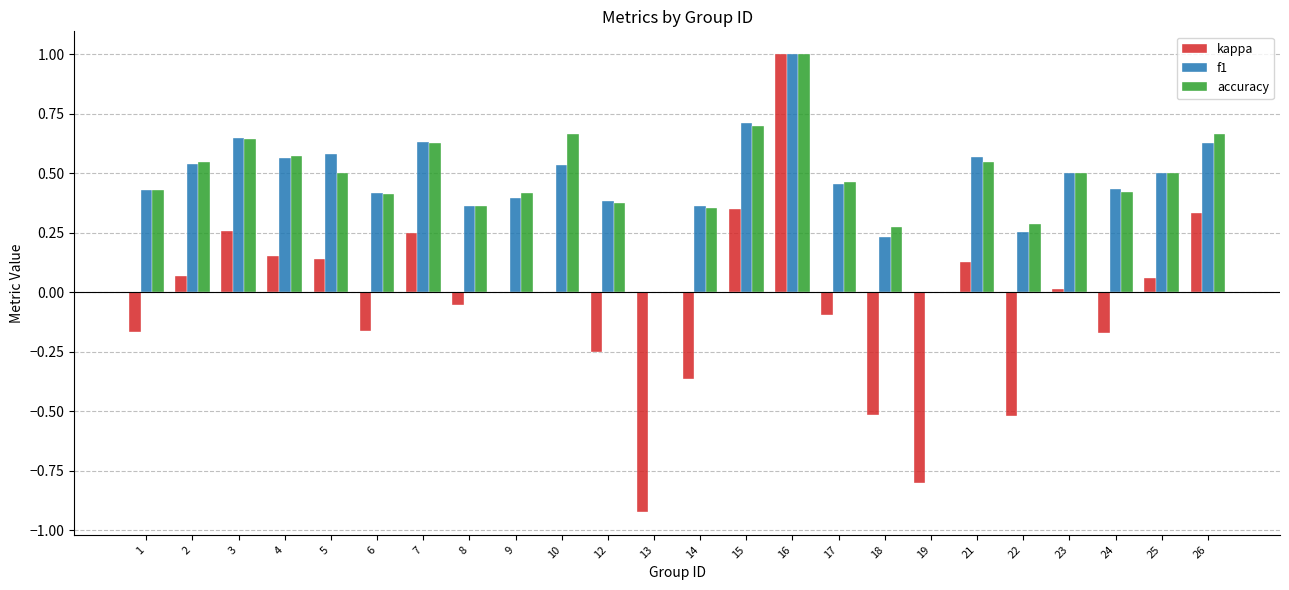

What is the sum of all kappa values?

-1.3